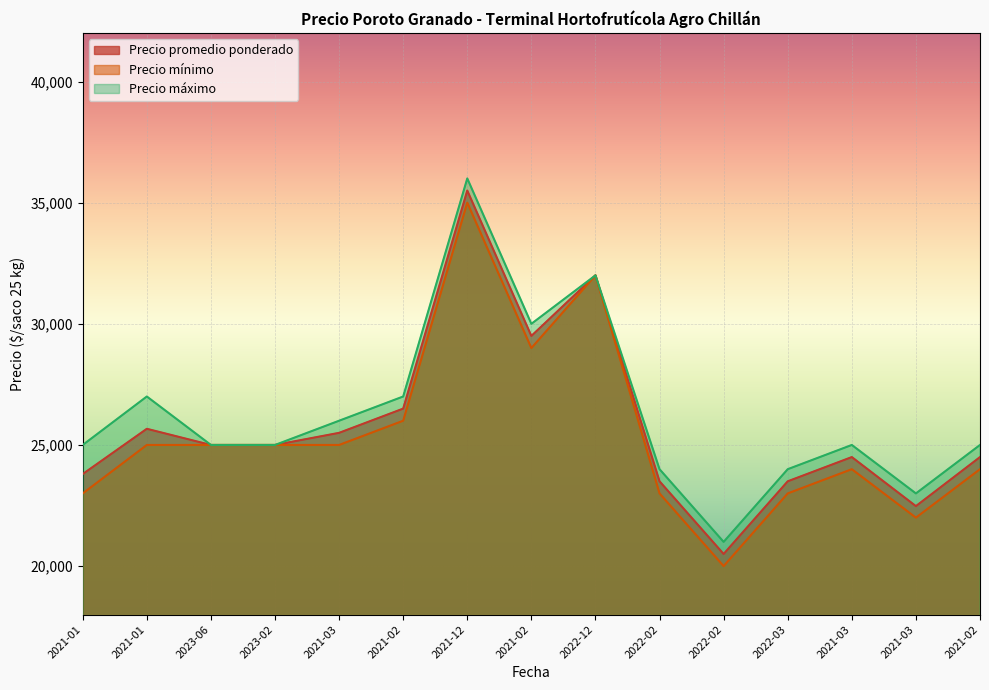

How many data points does each series have?

15